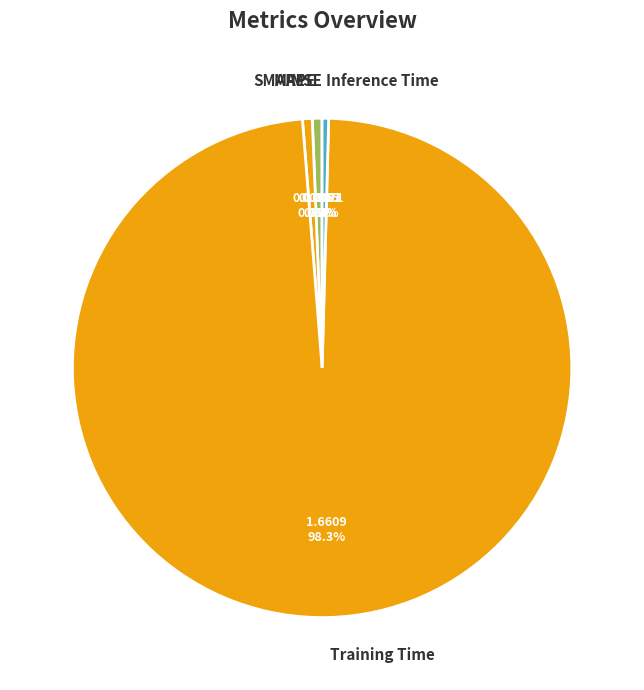

What is the majority slice?

Training Time